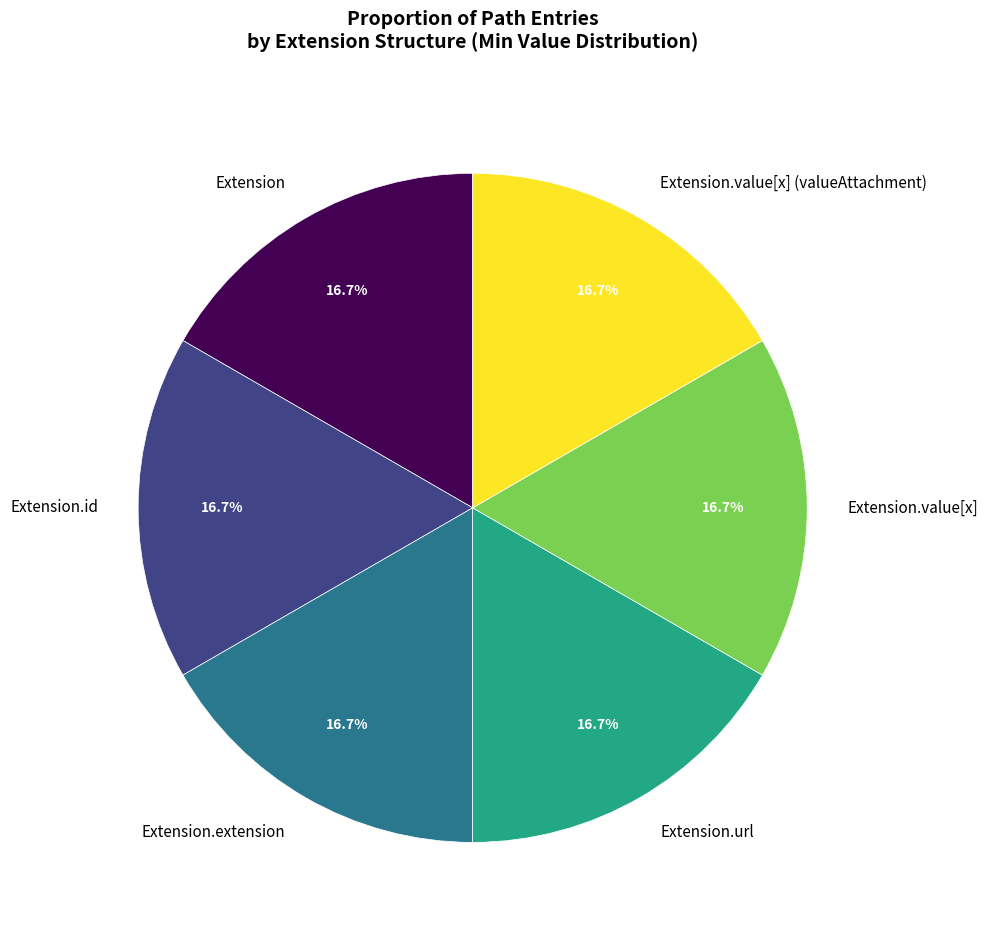

What percentage is NOT represented by Extension?

83.3%